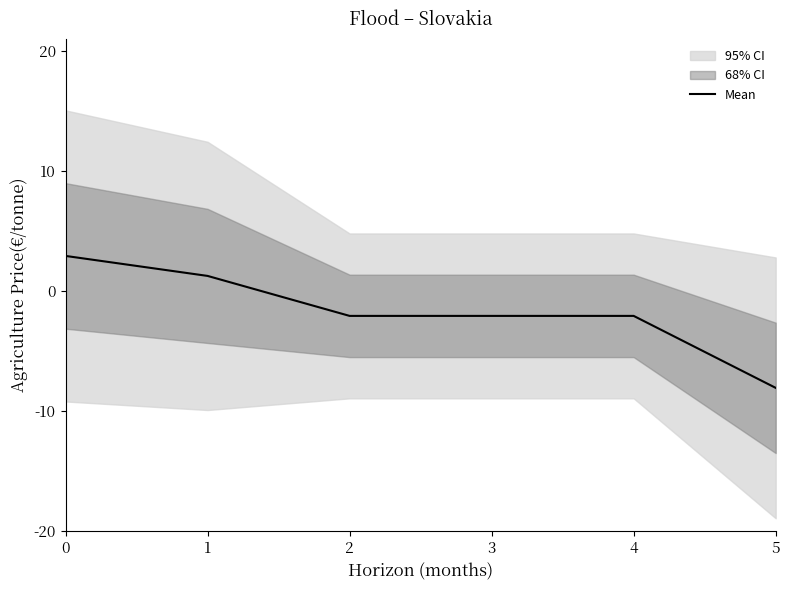

Reading left to right, what are all the values shown in this chart?

2.9	1.2	-2.1	-2.1	-8.1